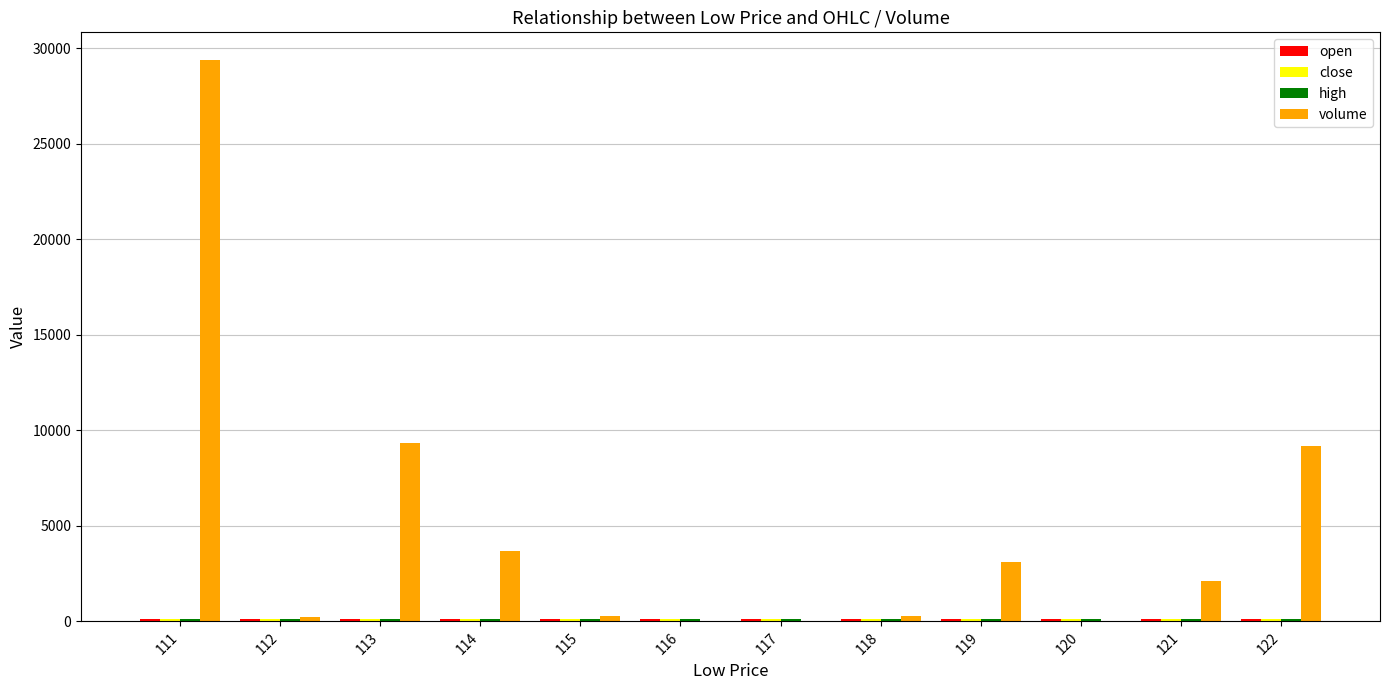

Does the chart contain stacked bars?

No